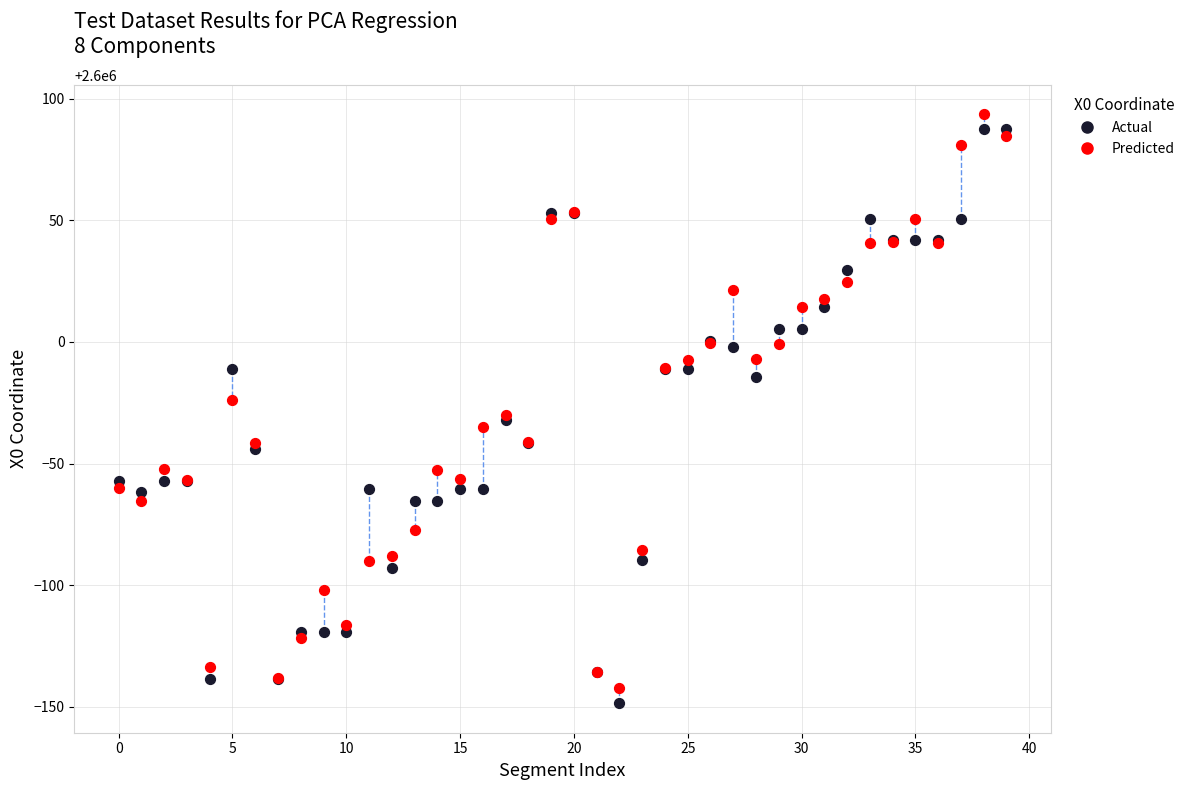

Which series contains the lowest Y value?

Actual